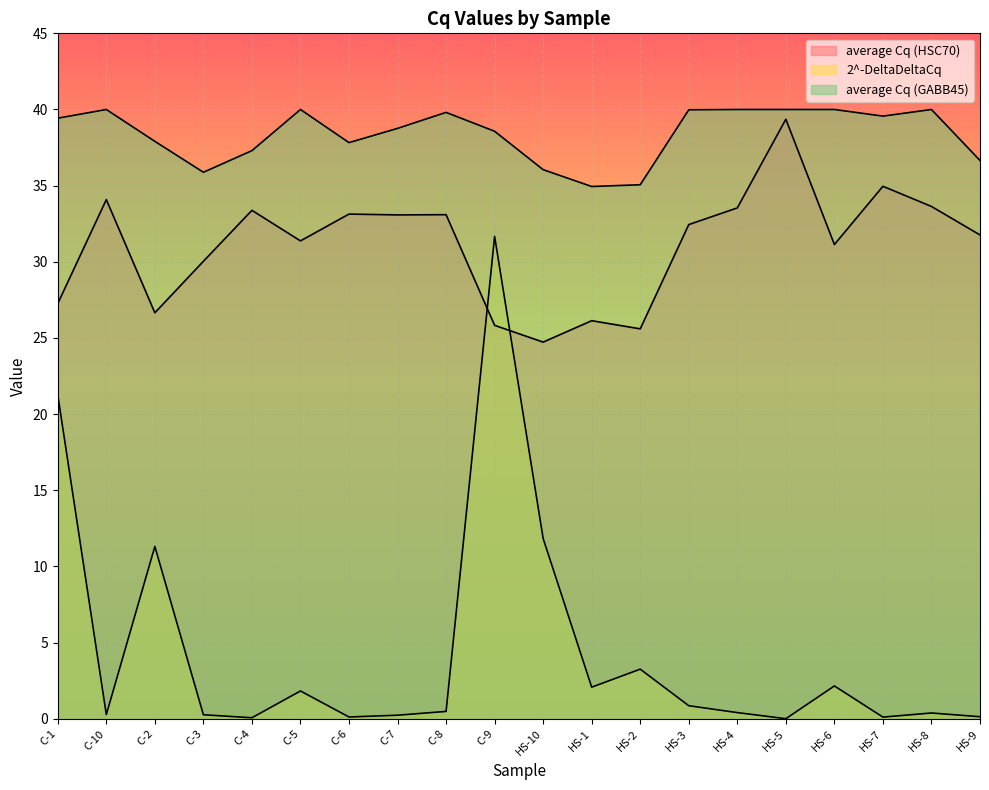

At which label does average Cq (HSC70) reach its peak?

HS-5